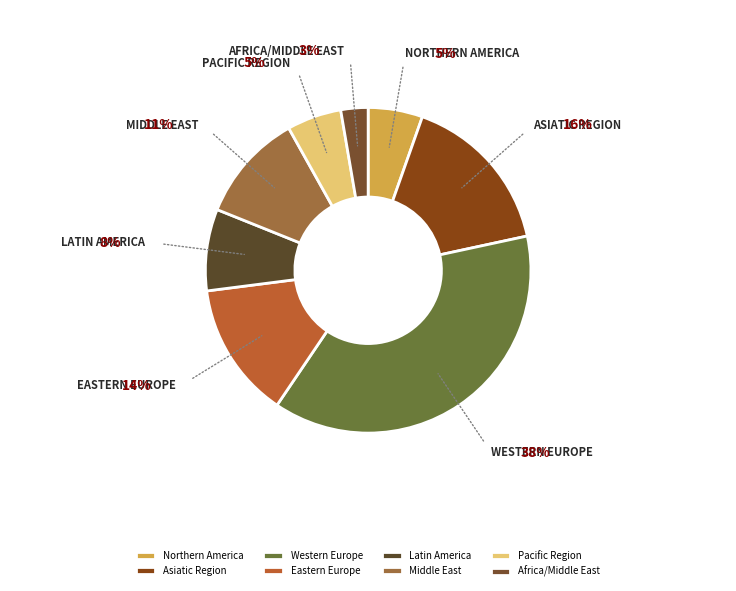

Count the number of slices in the pie.

8